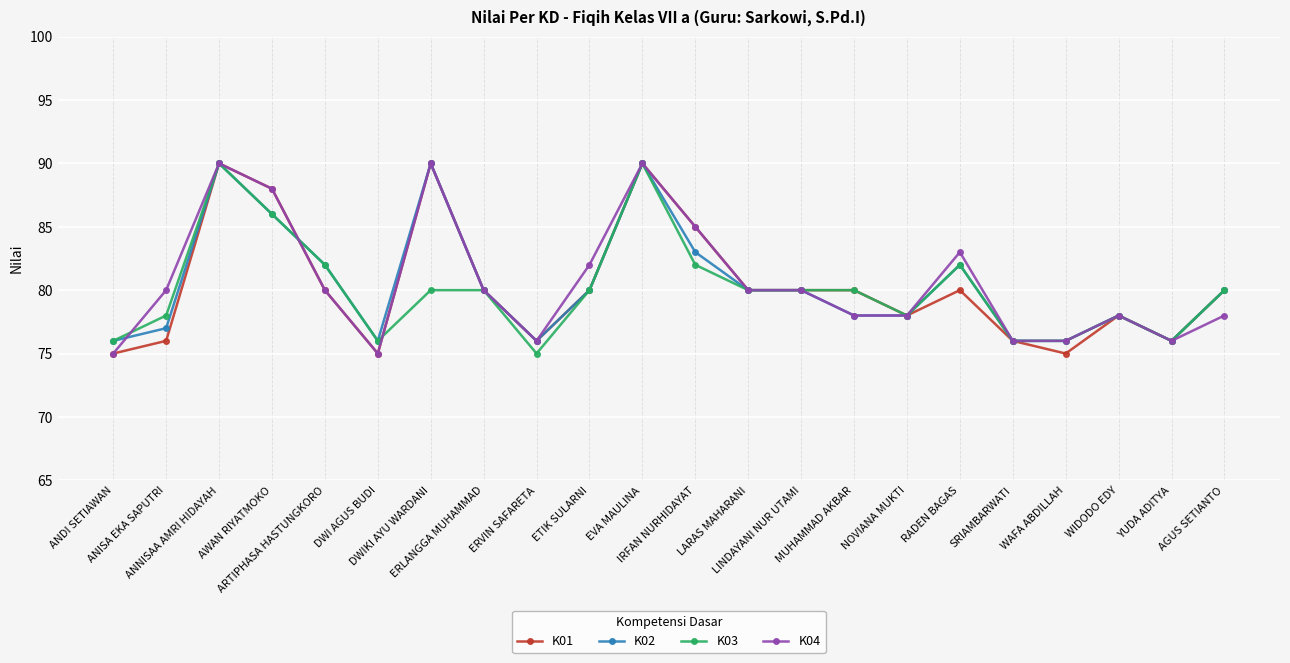

What is the value of the K04 point at the 3rd from the left?

90